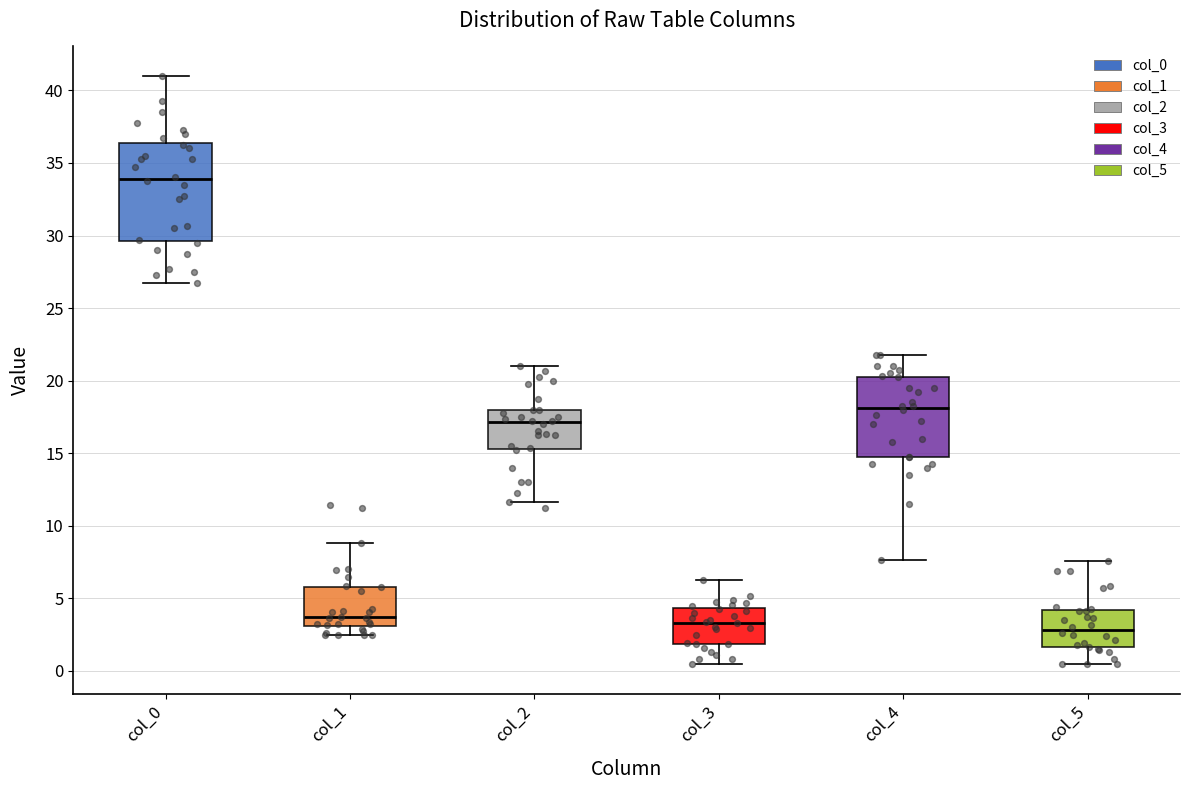

Reading left to right, transcribe this box plot: for each box, give where its median line is, the range the box spans, and where its two whiskers end, as read against the y-axis. The values are not printed on the chart, so give them approximately, as read against the axis.

col_0: median 34.0, box 29.5 to 36.5, whiskers 27.0 to 41.0
col_1: median 3.5, box 3.0 to 6.0, whiskers 2.5 to 9.0
col_2: median 17.0, box 15.5 to 18.0, whiskers 11.5 to 21.0
col_3: median 3.5, box 2.0 to 4.5, whiskers 0.5 to 6.0
col_4: median 18.0, box 15.0 to 20.5, whiskers 7.5 to 22.0
col_5: median 3.0, box 1.5 to 4.0, whiskers 0.5 to 7.5